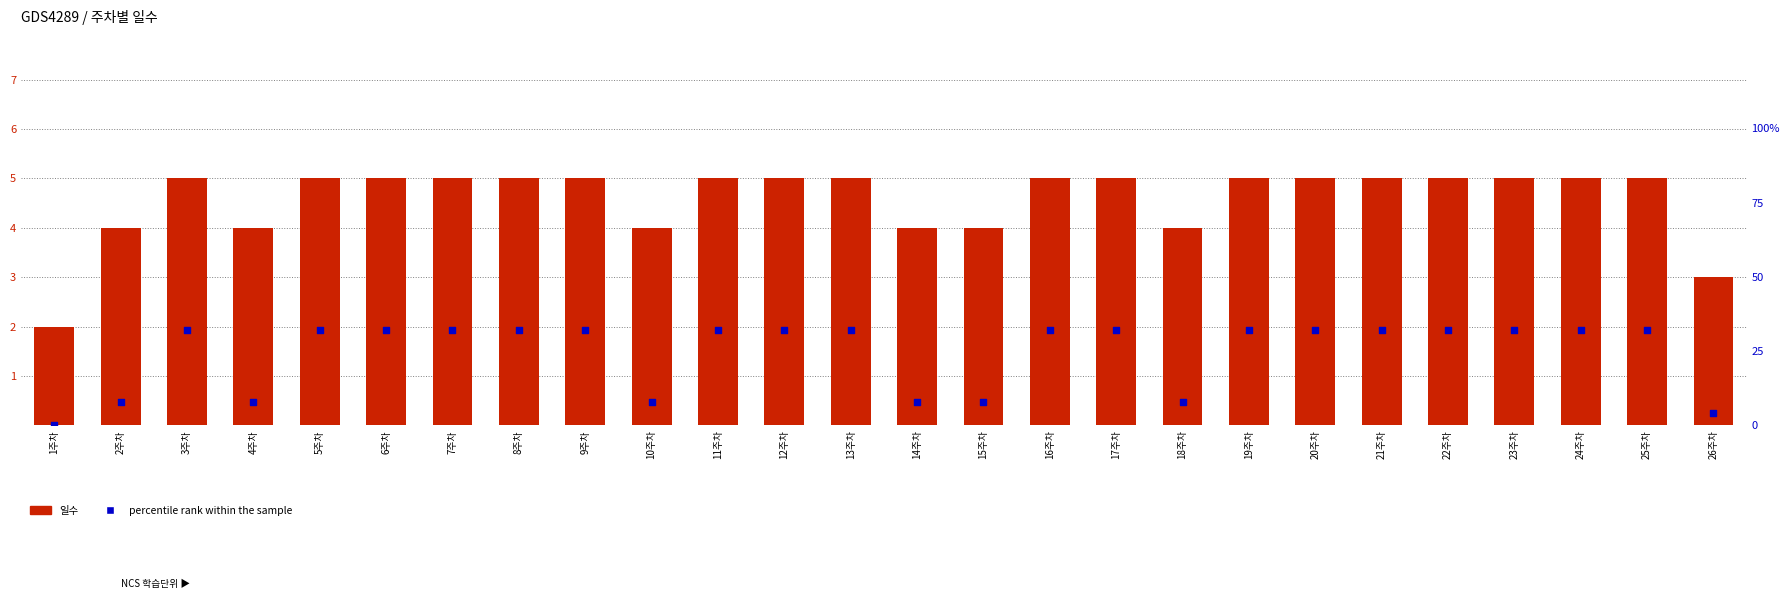

Which series has the largest Y range (max minus min)?

percentile rank within the sample